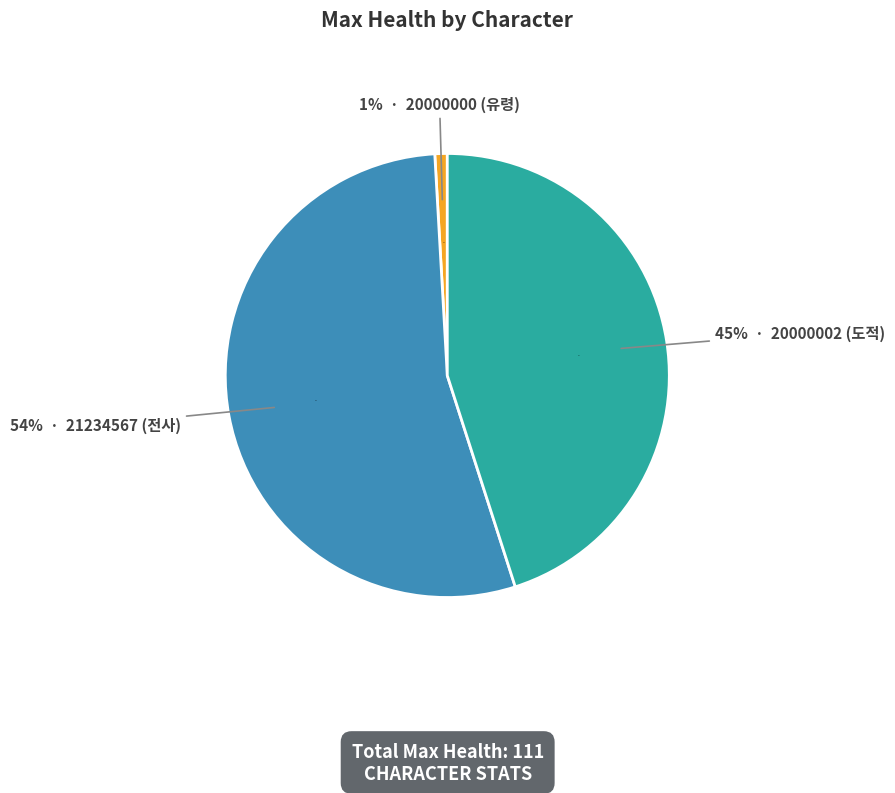

How many segments does this pie chart have?

3